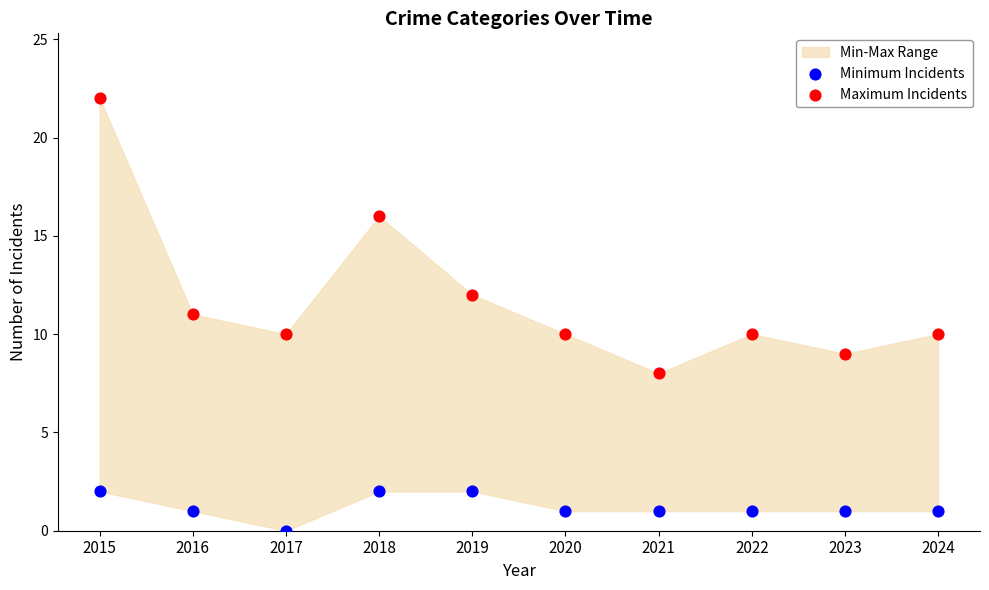

Which series has the widest spread of Y values?

Maximum Incidents